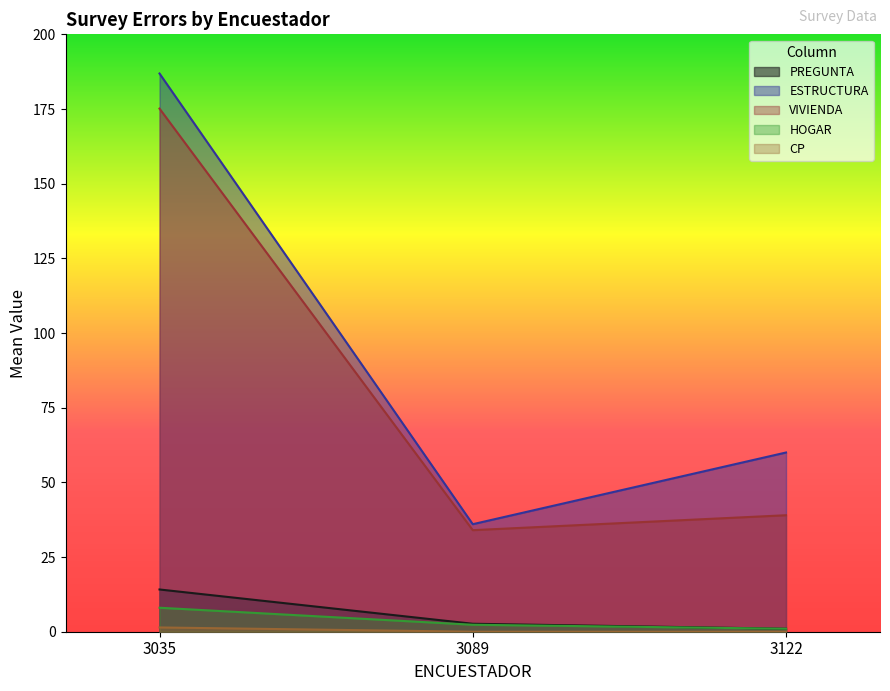

At which label does VIVIENDA reach its minimum?

3089